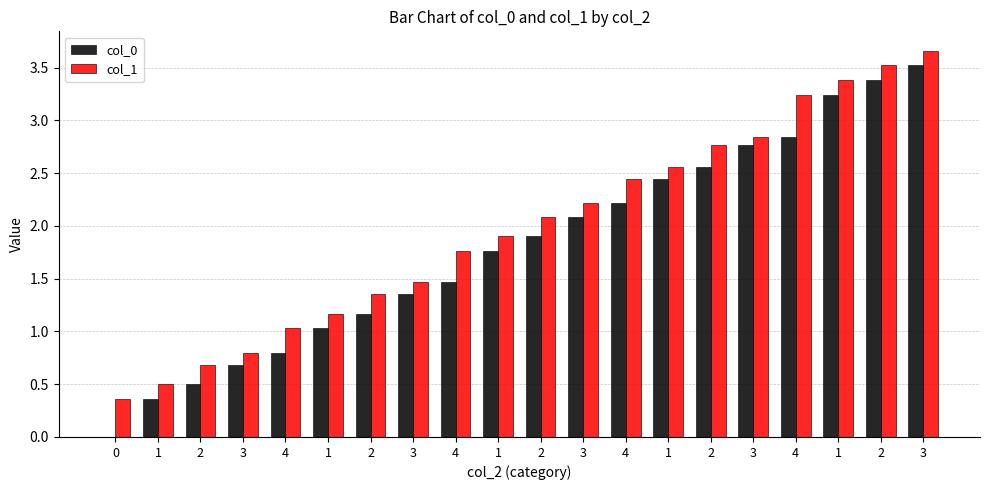

Reading right to left, transcribe all the data shown in this chart.

col_0: 3.5	3.4	3.2	2.8	2.8	2.6	2.4	2.2	2.1	1.9	1.8	1.5	1.4	1.2	1.0	0.8	0.7	0.5	0.4	0.0
col_1: 3.7	3.5	3.4	3.2	2.8	2.8	2.6	2.4	2.2	2.1	1.9	1.8	1.5	1.4	1.2	1.0	0.8	0.7	0.5	0.4